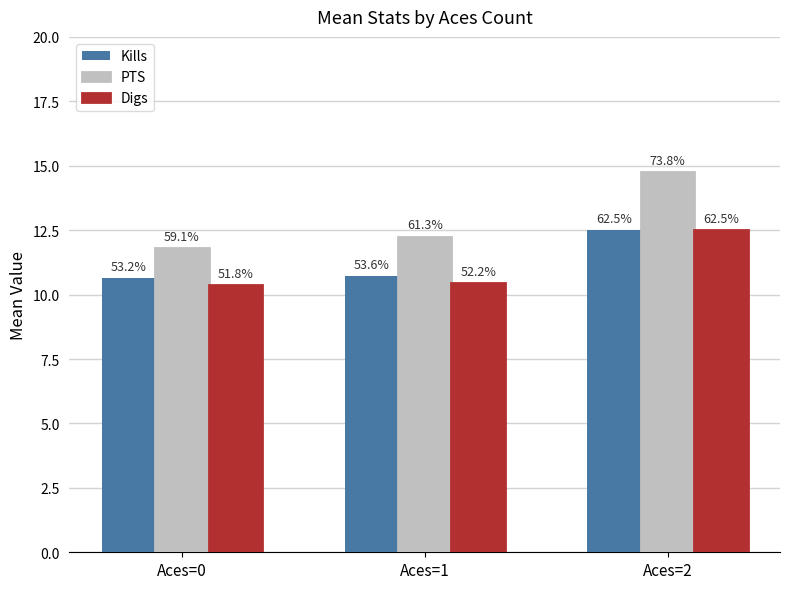

How many groups of bars are there?

3